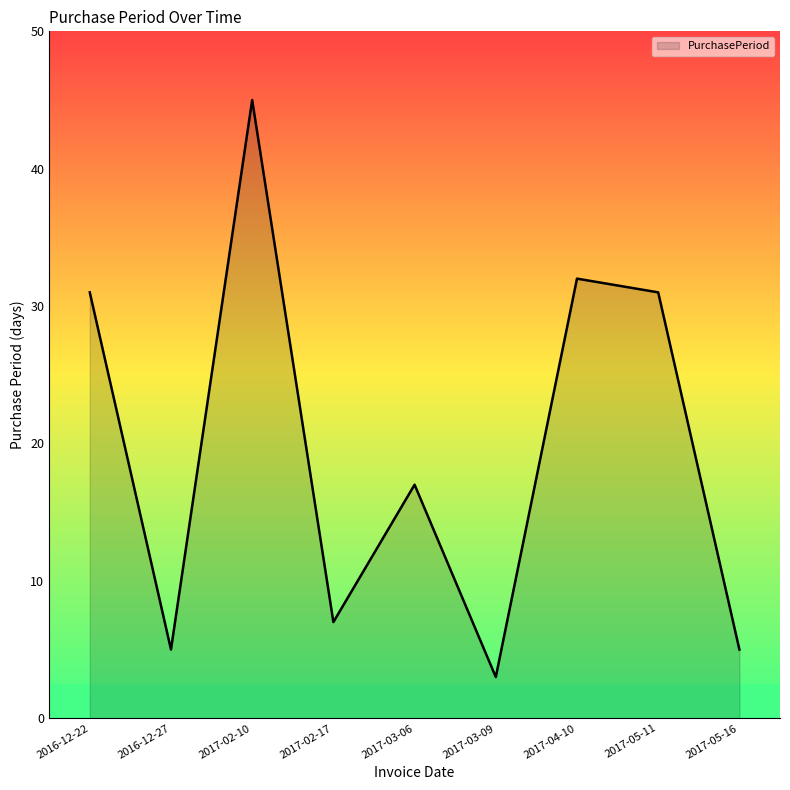

What position from the right is 2017-03-09?

4